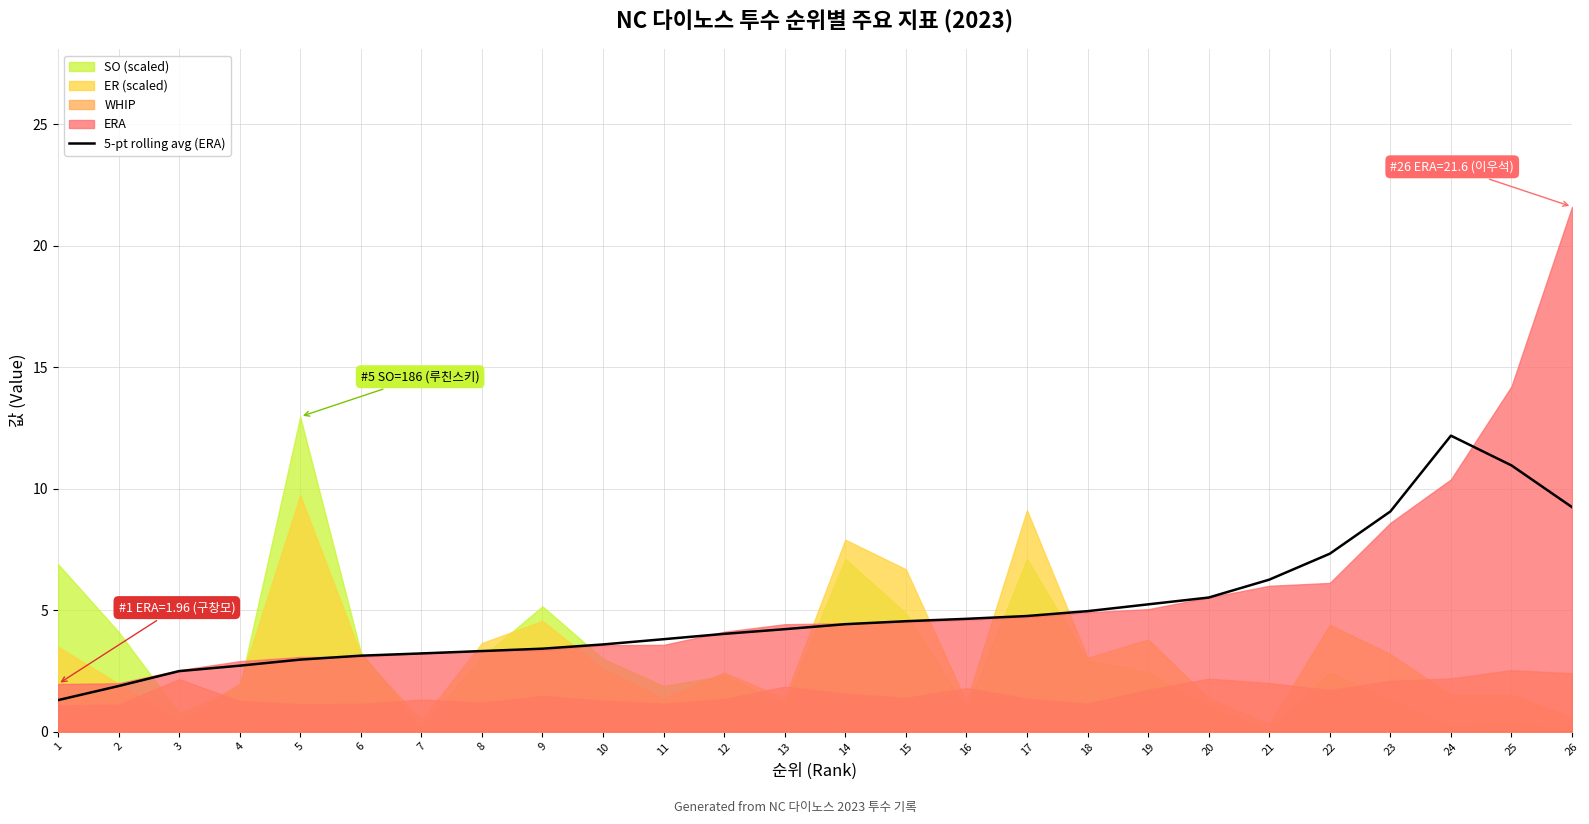

Between 3 and 6, which is larger?

6